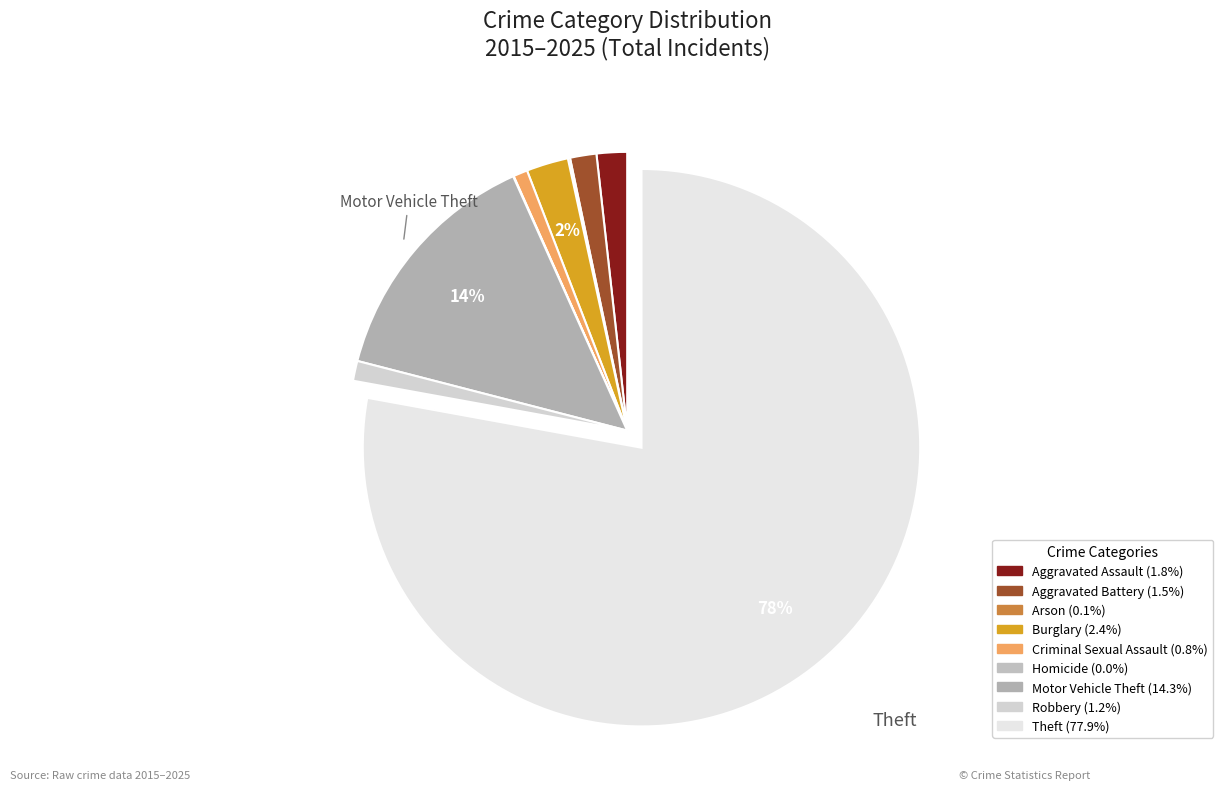

What percentage is NOT represented by Aggravated Battery?

98.5%